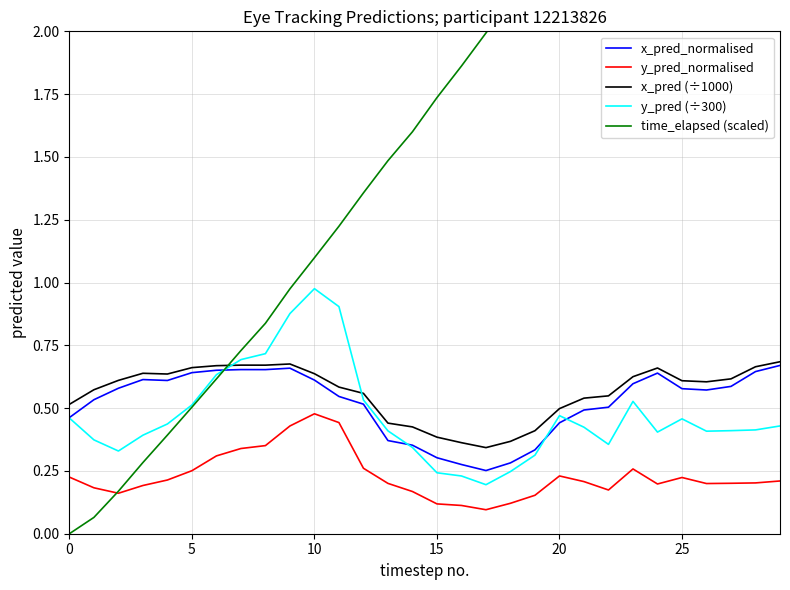

At how many categories does at least one series exceed 2?

12